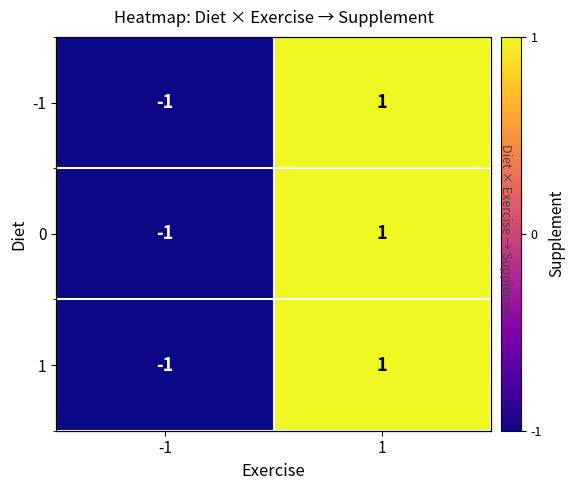

Rank the series by their maximum value, from highest to lowest.

-1, 0, 1